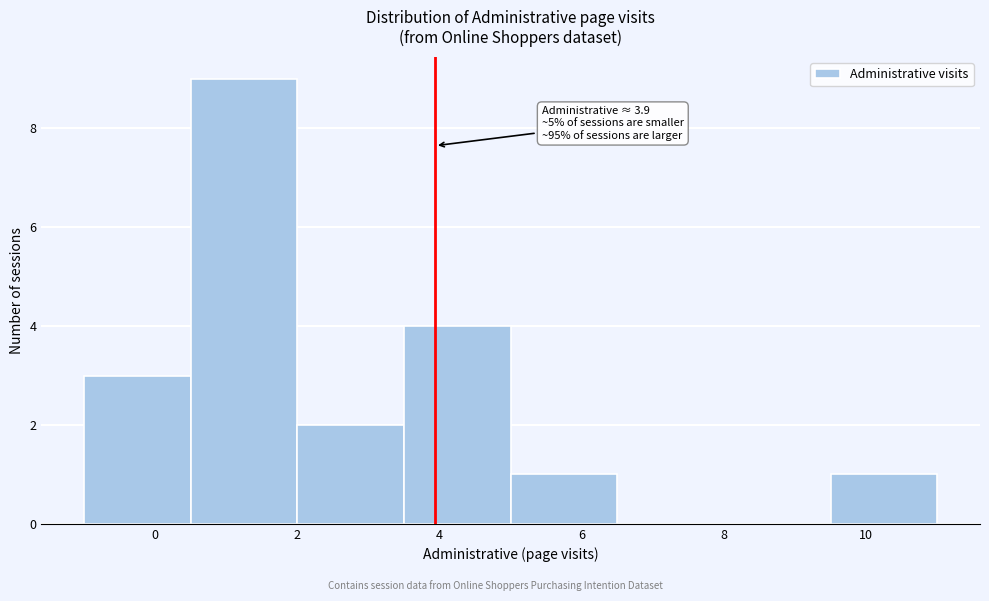

Which range on the x-axis has the tallest bar?

0.5 to 2.0